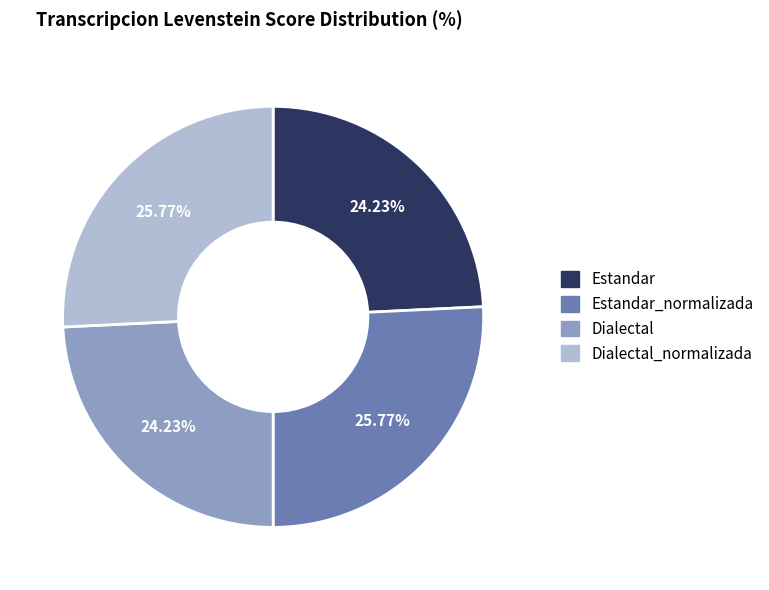

Does any single category account for the majority?

No